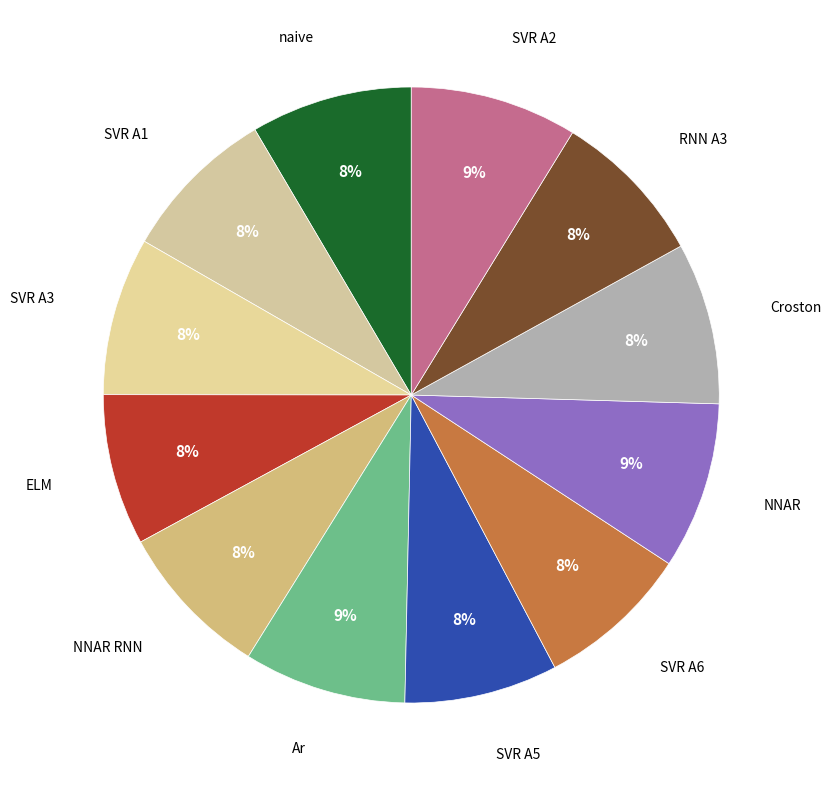

How many segments does this pie chart have?

12